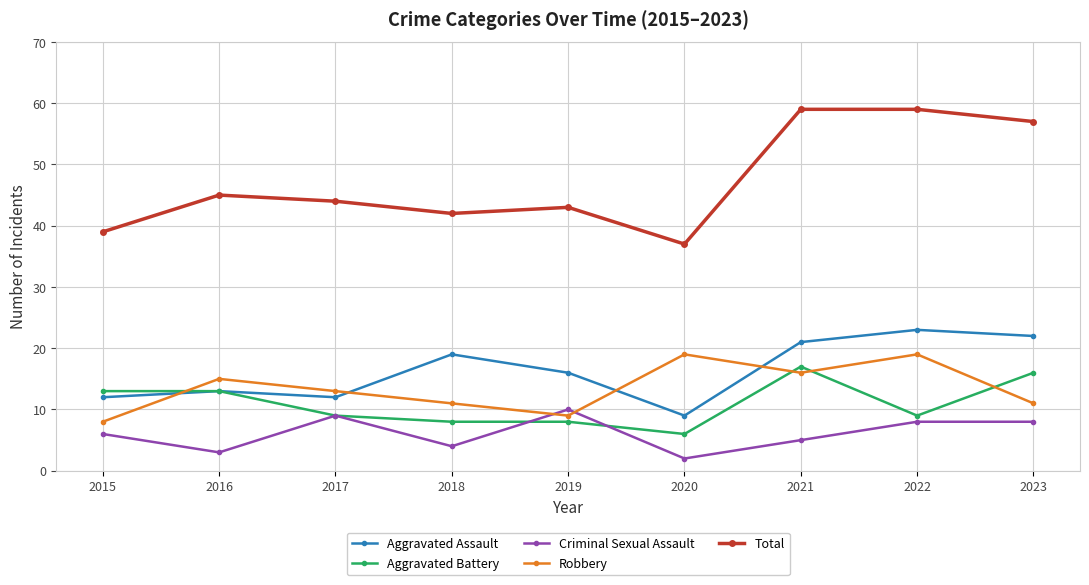

List the series in order of their peak value, lowest first.

Criminal Sexual Assault, Aggravated Battery, Robbery, Aggravated Assault, Total